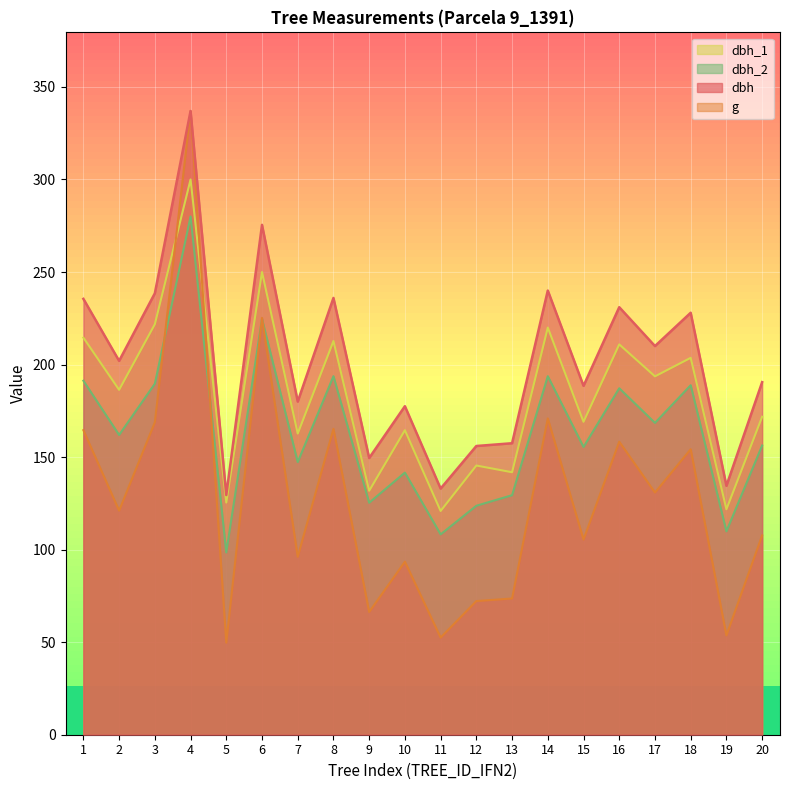

The dbh series shows 42.1 at 9. True or false?

False